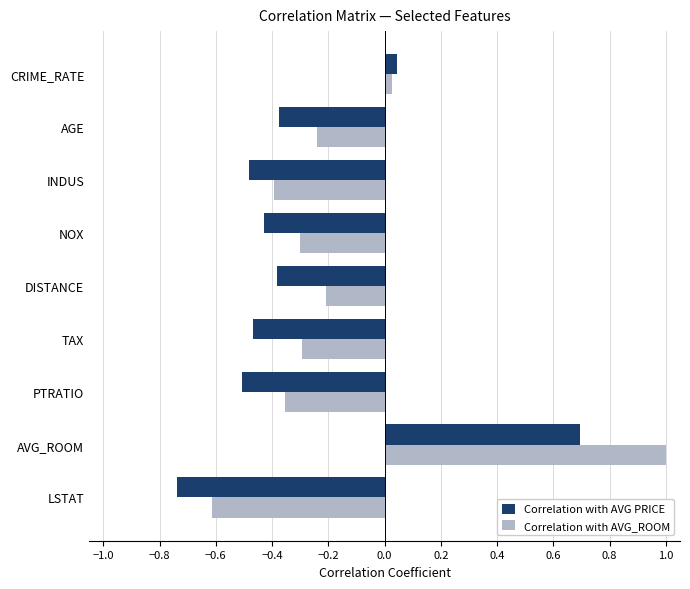

At which label does Correlation with AVG PRICE reach its peak?

AVG_ROOM